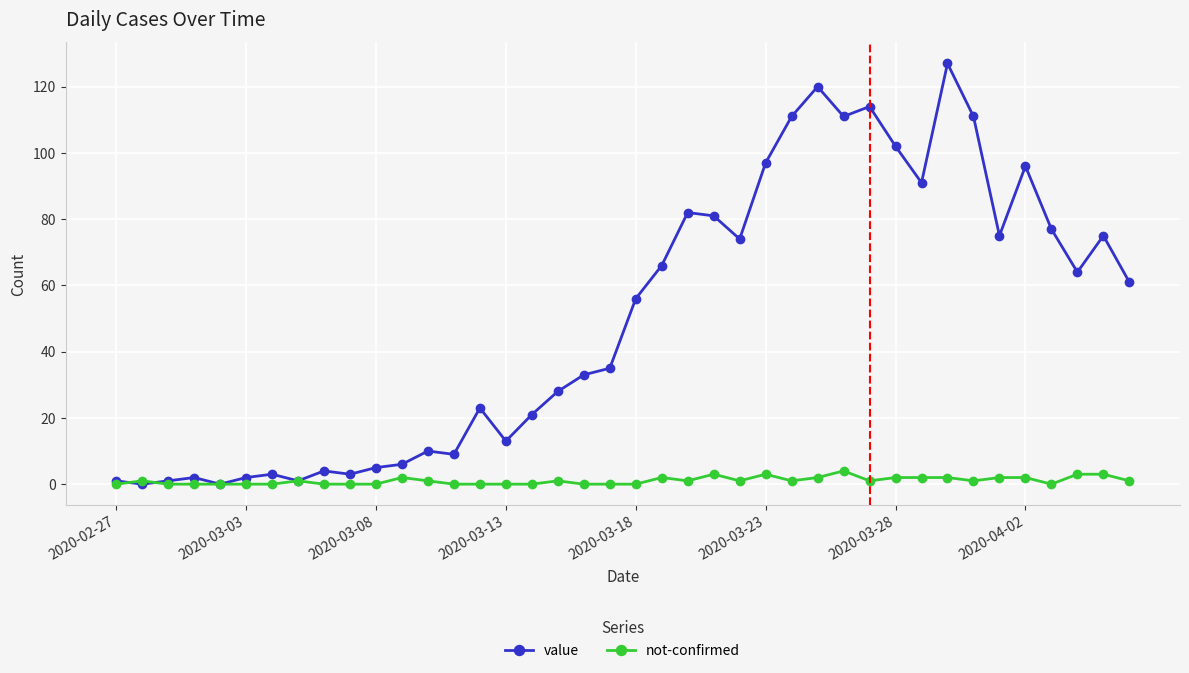

Rank the series by their maximum value, from lowest to highest.

not-confirmed, value